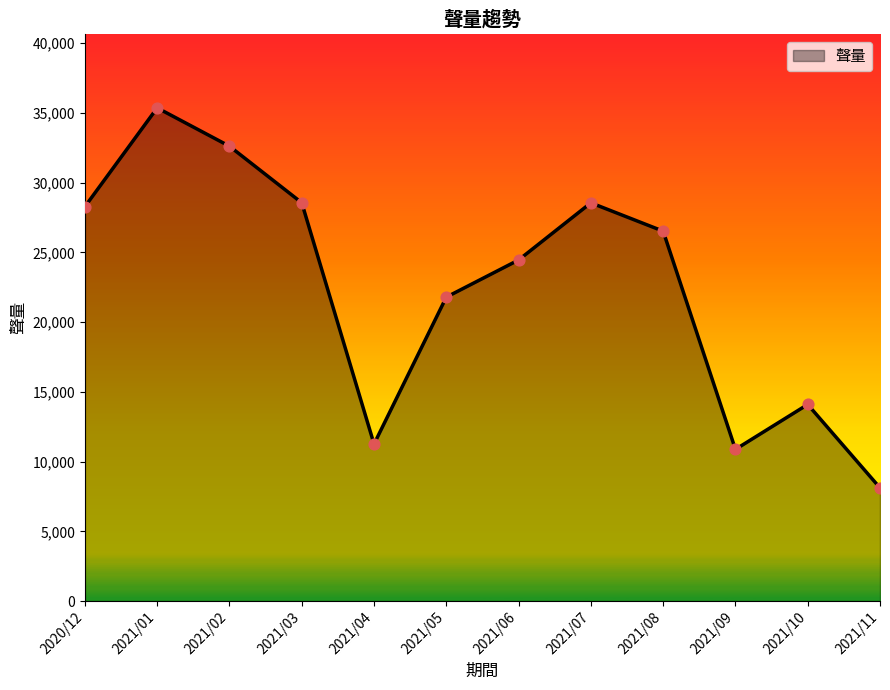

What is the ratio of the value at 2021/01 to the value at 2021/04?

3.1